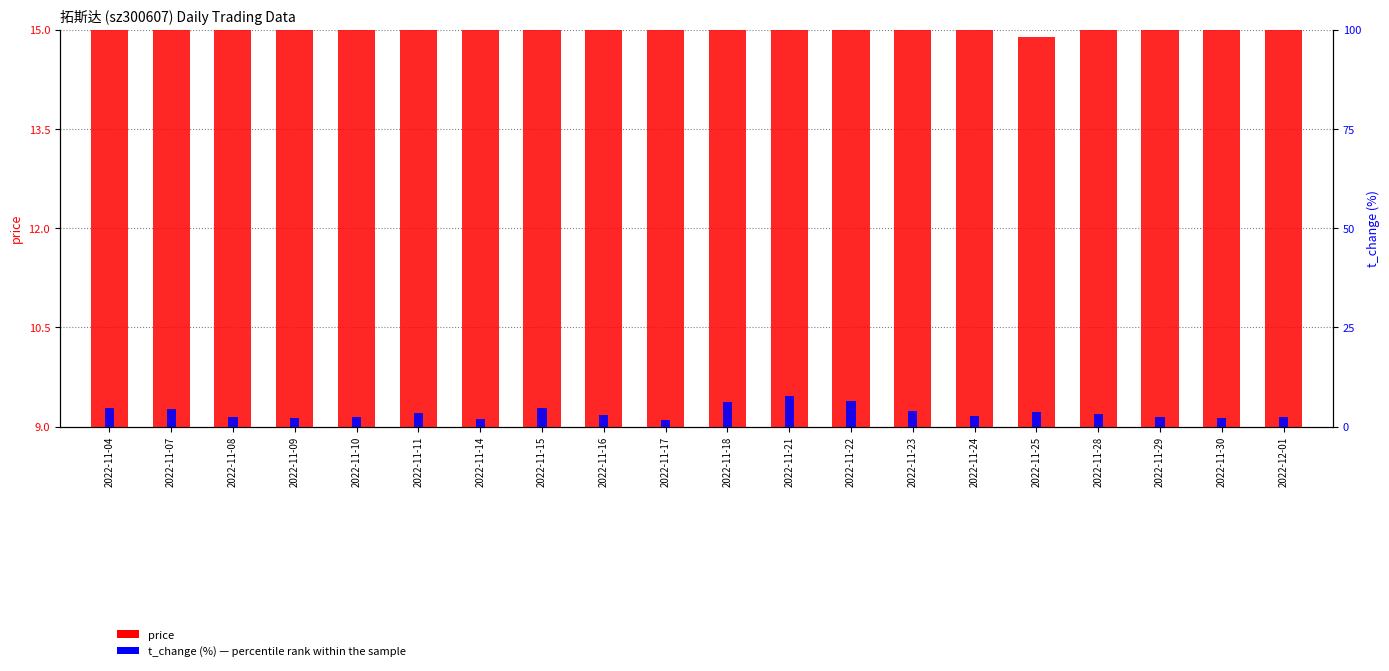

Reading left to right, what are all the values shown in this chart?

price: 2022-11-04=15.8	2022-11-07=15.4	2022-11-08=15.4	2022-11-09=15.3	2022-11-10=15.2	2022-11-11=15.4	2022-11-14=15.2	2022-11-15=15.9	2022-11-16=15.6	2022-11-17=15.6	2022-11-18=15.9	2022-11-21=16.5	2022-11-22=15.3	2022-11-23=15.3	2022-11-24=15.4	2022-11-25=14.9	2022-11-28=15.2	2022-11-29=15.4	2022-11-30=15.1	2022-12-01=15.4
t_change: 2022-11-04=4.7	2022-11-07=4.3	2022-11-08=2.4	2022-11-09=2.2	2022-11-10=2.3	2022-11-11=3.4	2022-11-14=1.9	2022-11-15=4.8	2022-11-16=2.9	2022-11-17=1.6	2022-11-18=6.2	2022-11-21=7.7	2022-11-22=6.3	2022-11-23=3.8	2022-11-24=2.7	2022-11-25=3.8	2022-11-28=3.2	2022-11-29=2.3	2022-11-30=2.2	2022-12-01=2.4